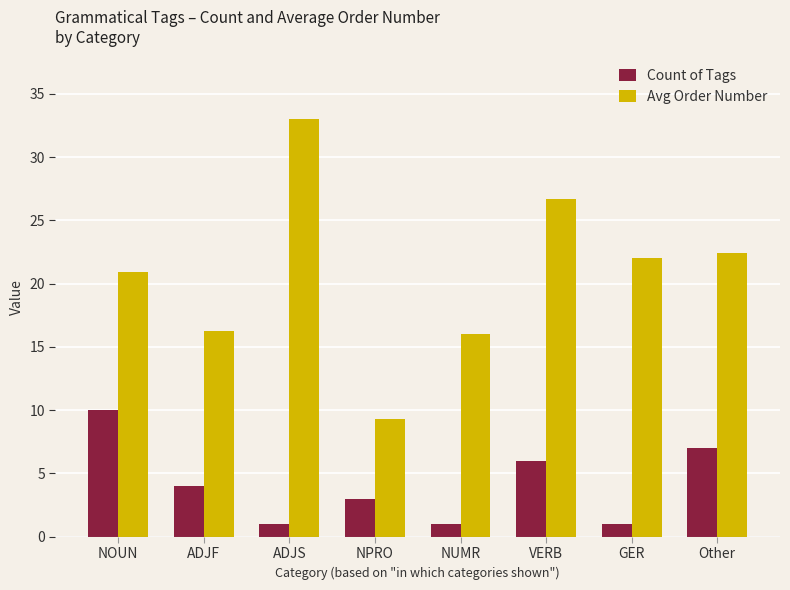

How many bars are there in each group?

2